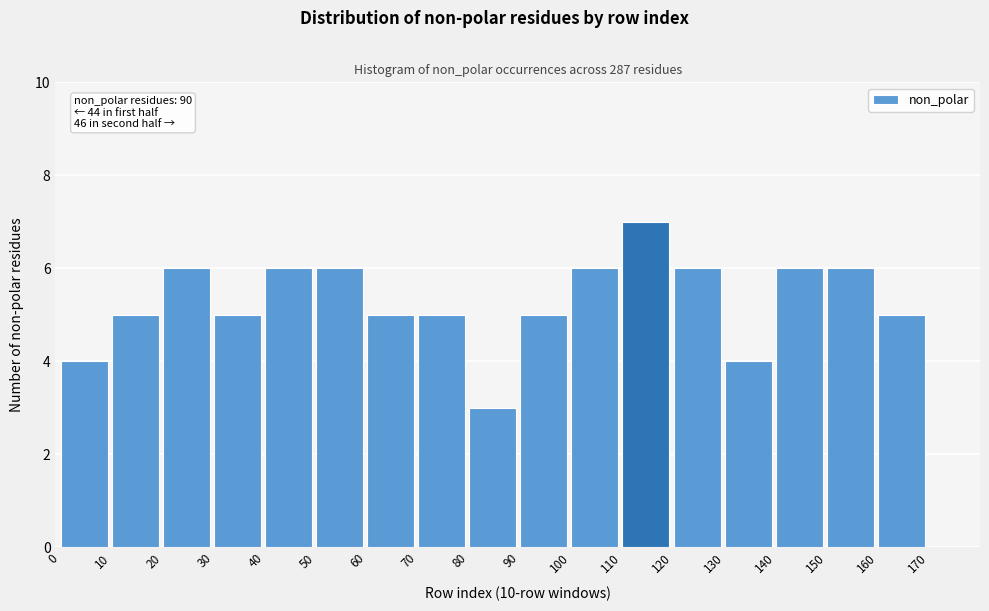

Over which range of the x-axis is the bar tallest?

110 to 120